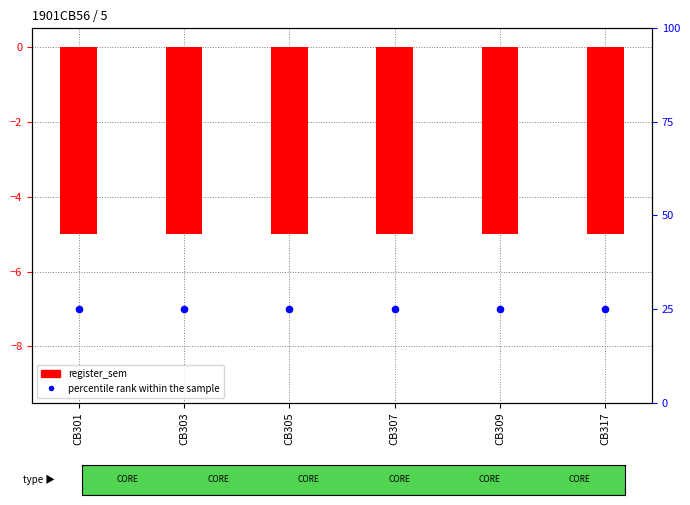

Which series has the largest total across all categories?

percentile rank within the sample